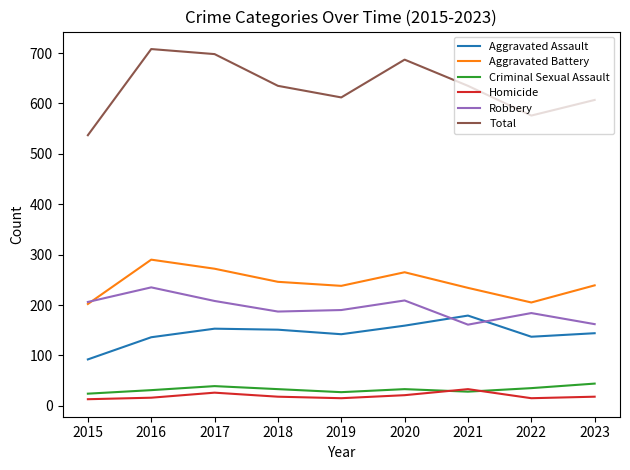

Rank the series at 2023 from lowest to highest value.

Homicide, Criminal Sexual Assault, Aggravated Assault, Robbery, Aggravated Battery, Total